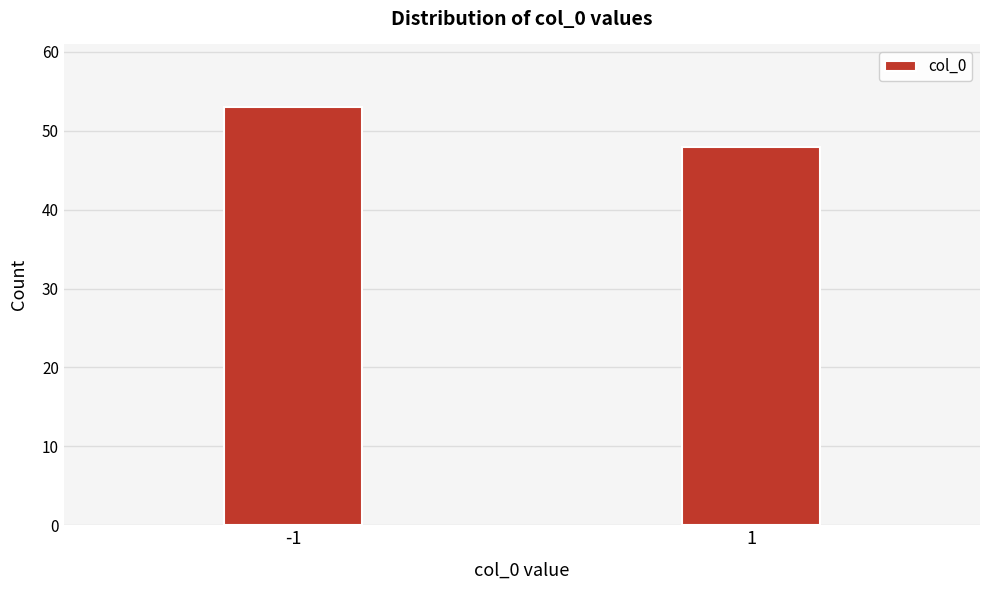

Reading left to right, list all the values displayed in this chart.

53	48